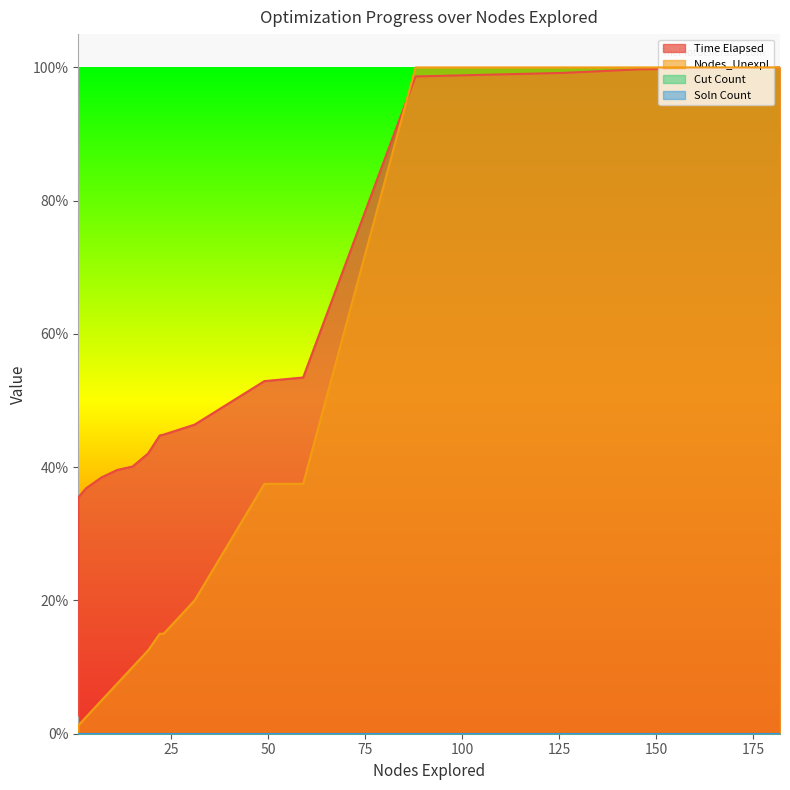

Where do Nodes_Unexpl and Time Elapsed first cross each other?

59 and 88